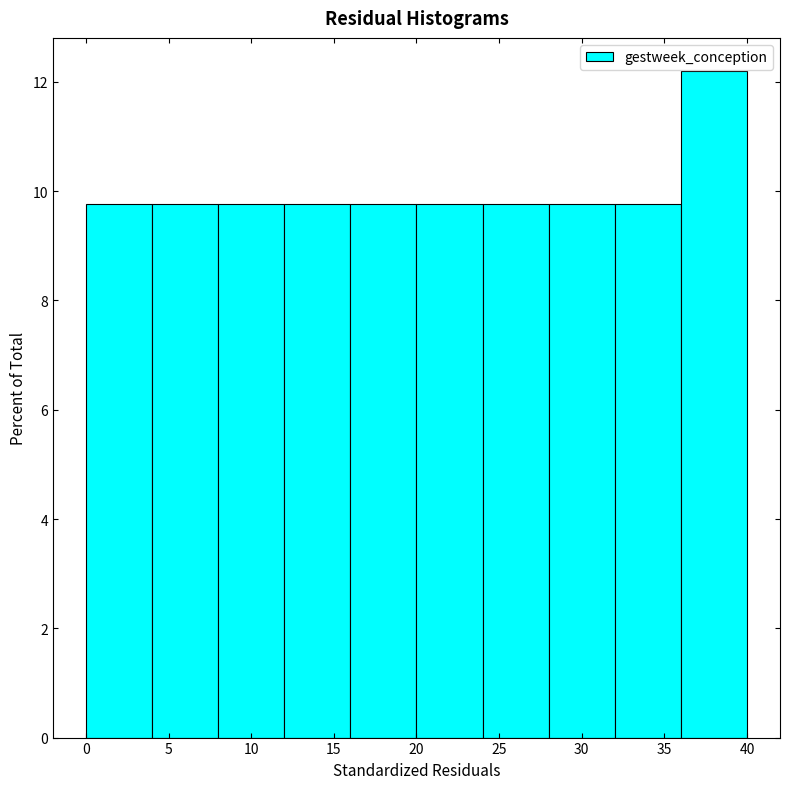

Which range on the x-axis has the tallest bar?

36 to 40